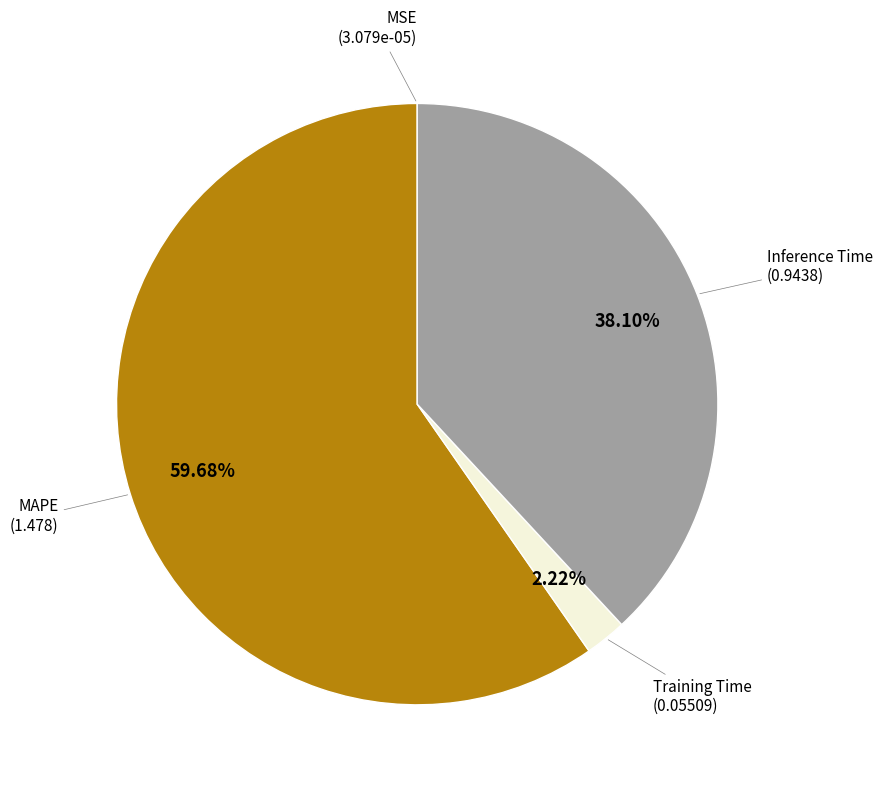

What is the largest slice in the pie chart?

MAPE